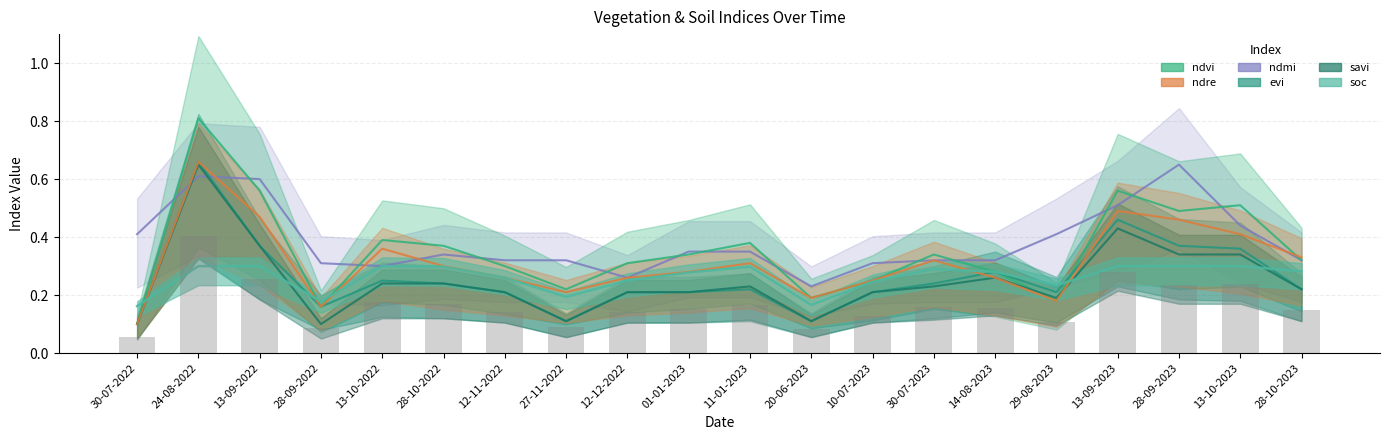

What is the average value of the ndvi series?

0.4